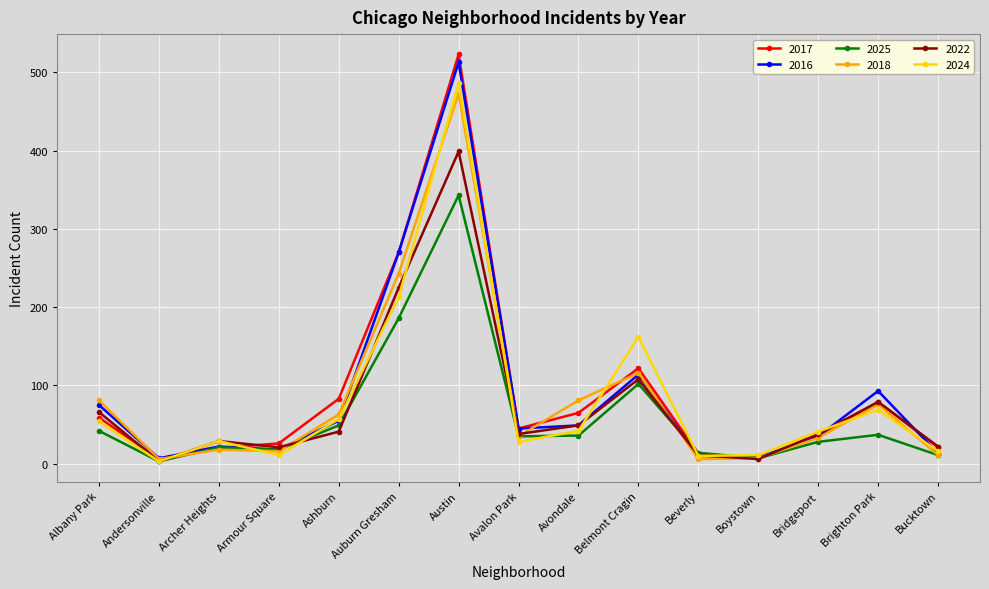

What are all the series names shown in the legend?

2017, 2016, 2025, 2018, 2022, 2024